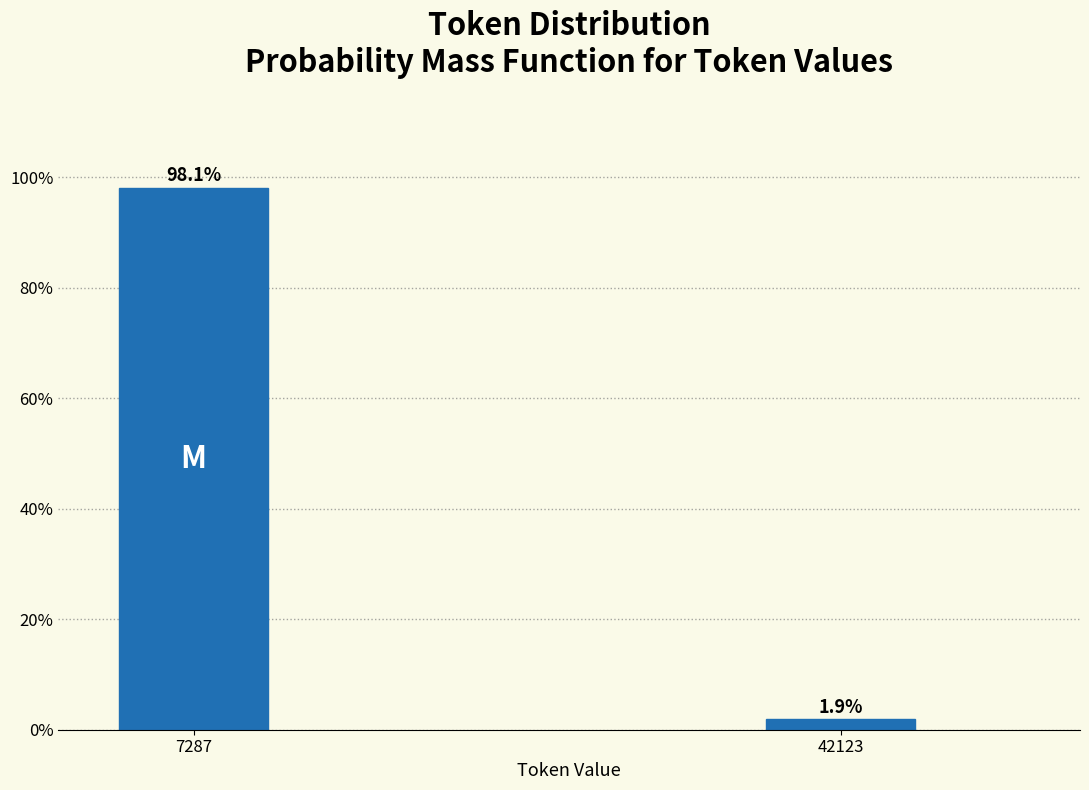

Reading left to right, transcribe all the data shown in this chart.

7287=98.1	42123=1.9